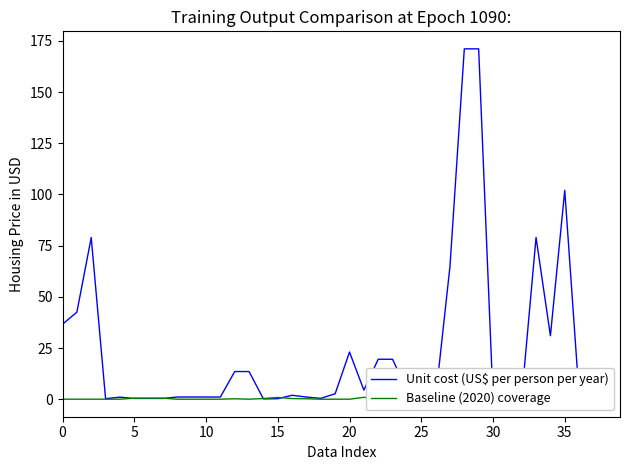

At how many categories does at least one series exceed 50?

6